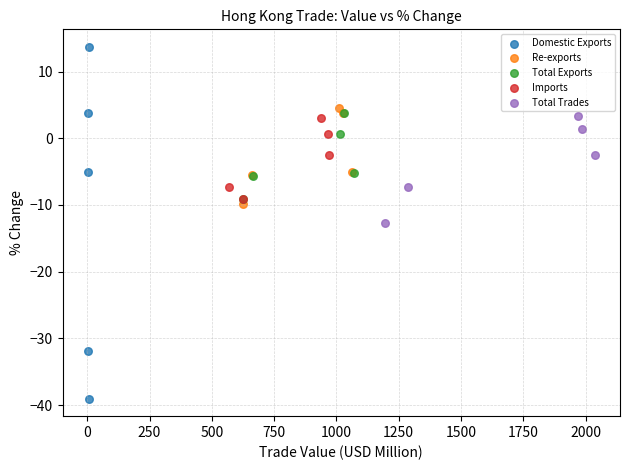

Which series has the widest spread of Y values?

Domestic Exports